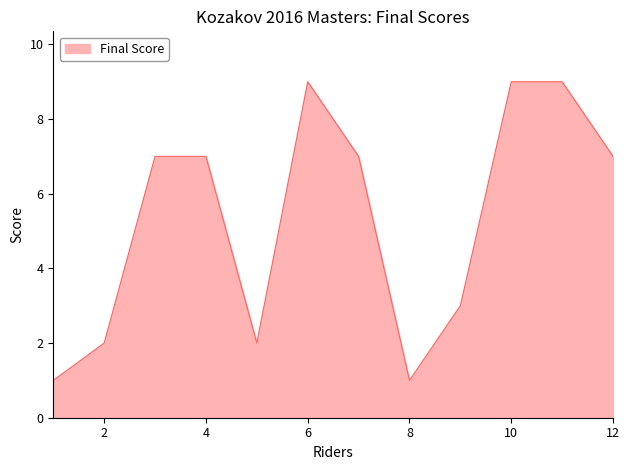

What is the difference between the maximum and minimum values?

8